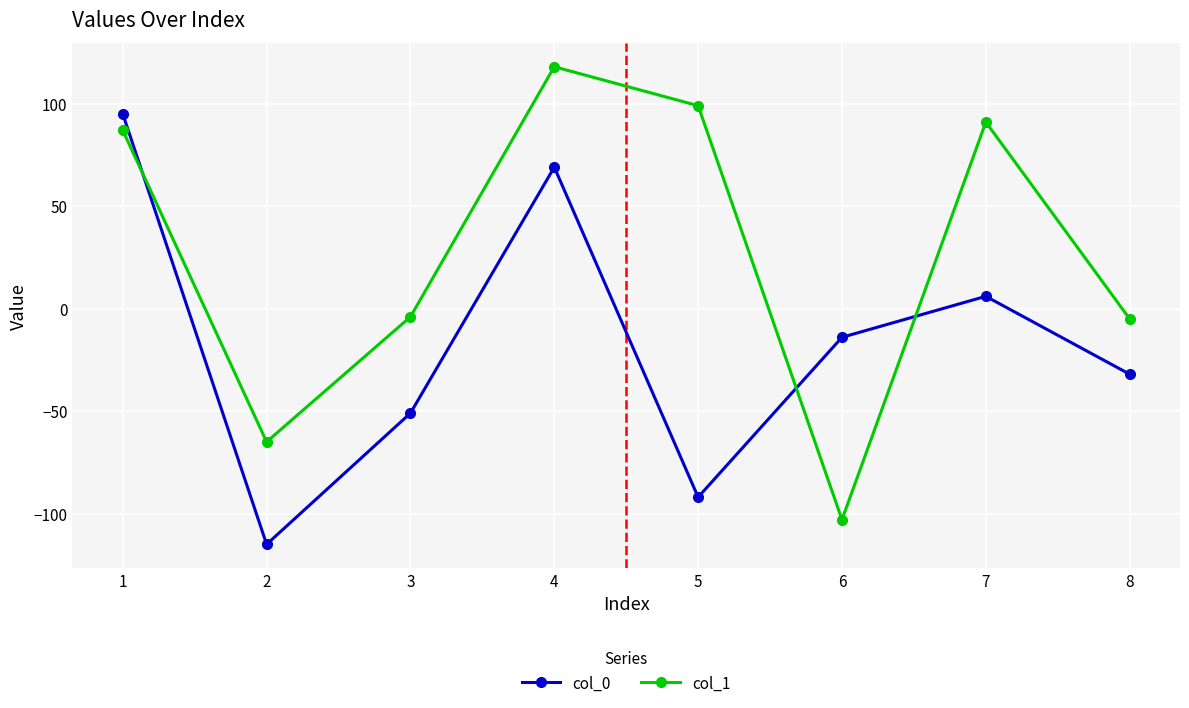

Between 4 and 6, which series saw the biggest shift?

col_1